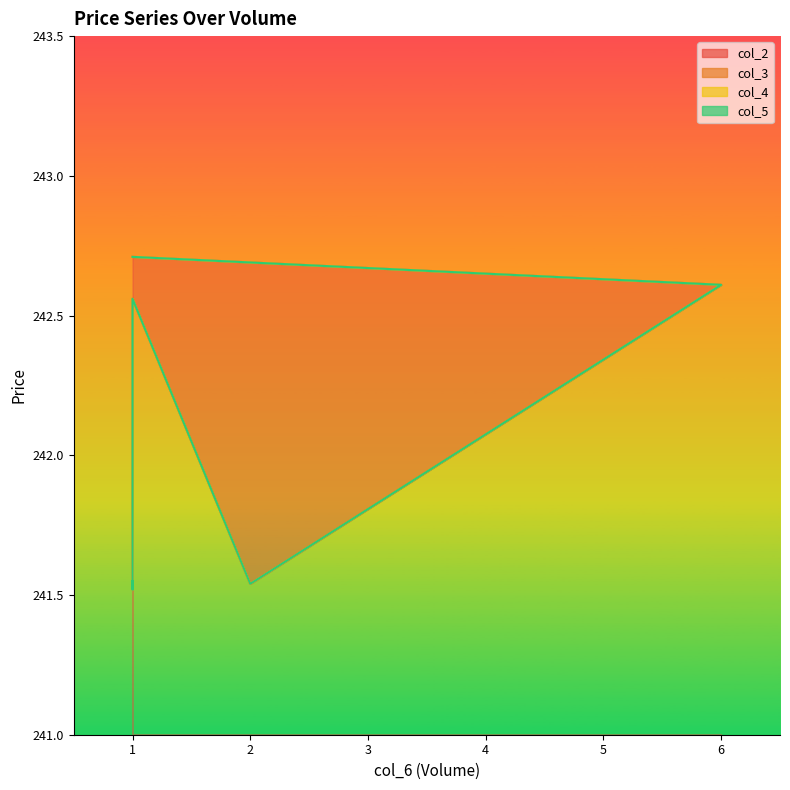

What are all the series names shown in the legend?

col_2, col_3, col_4, col_5